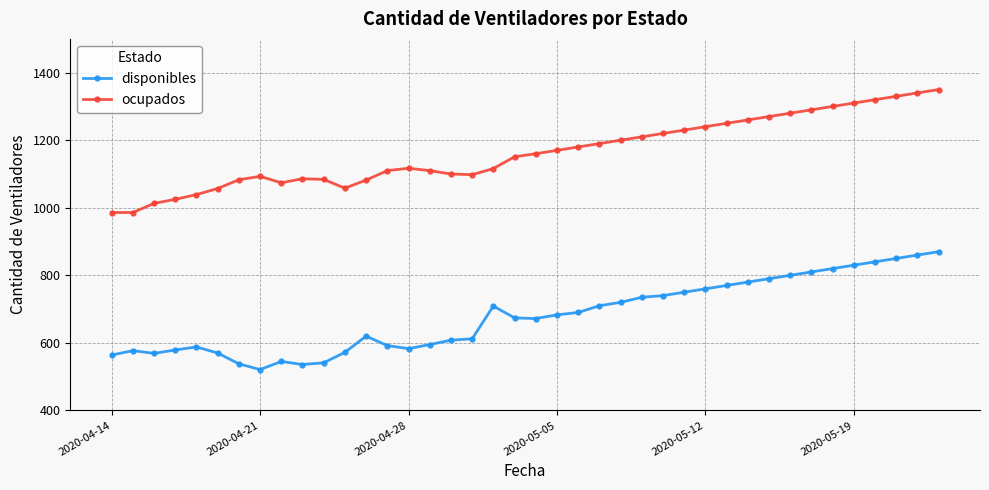

At how many categories does at least one series exceed 662?

40